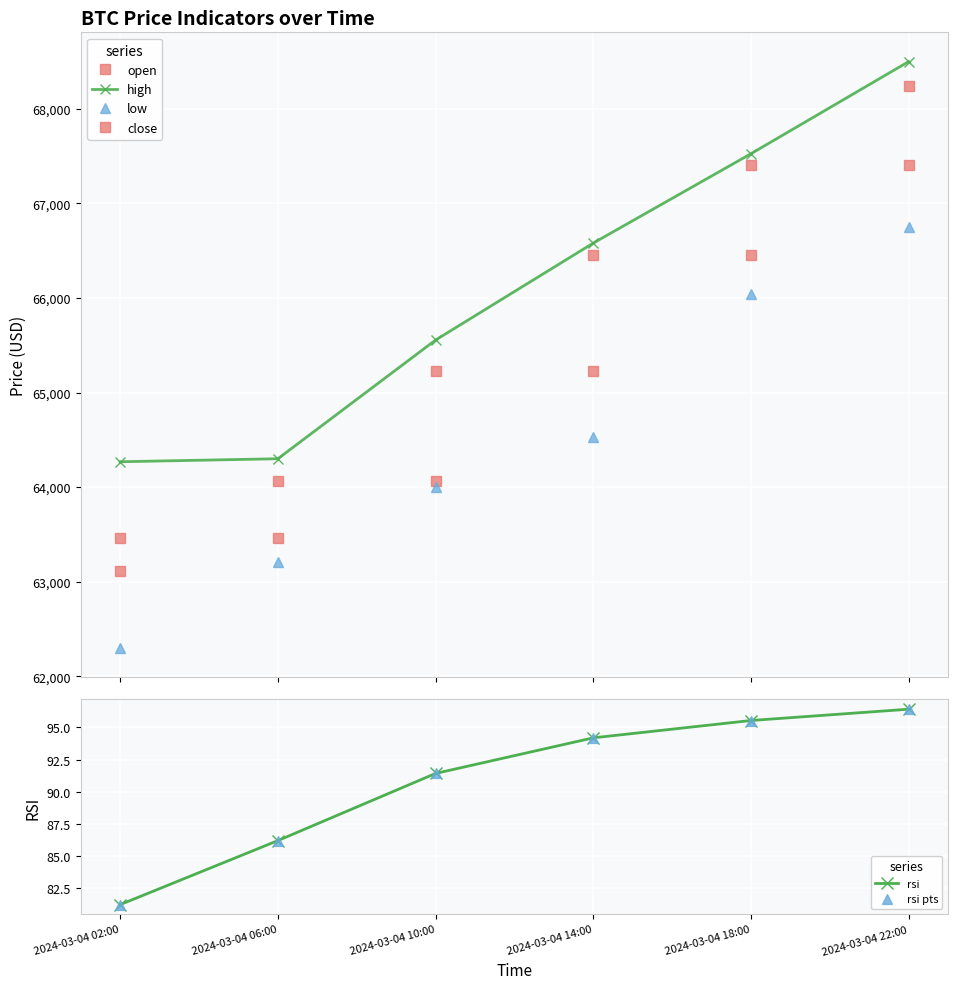

What is the total value across all series at 2024-03-04 22:00?

271098.6